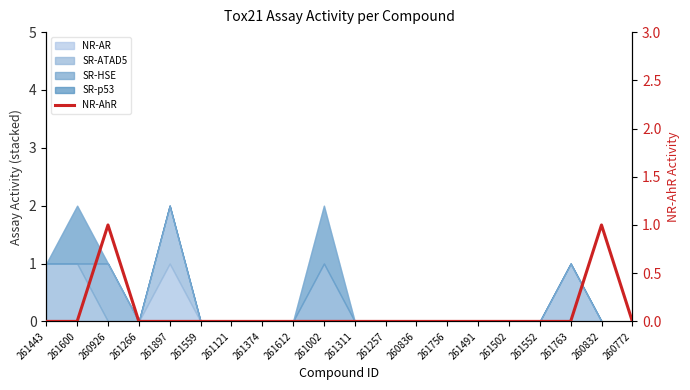

Does the chart display data point markers on the line(s)?

No